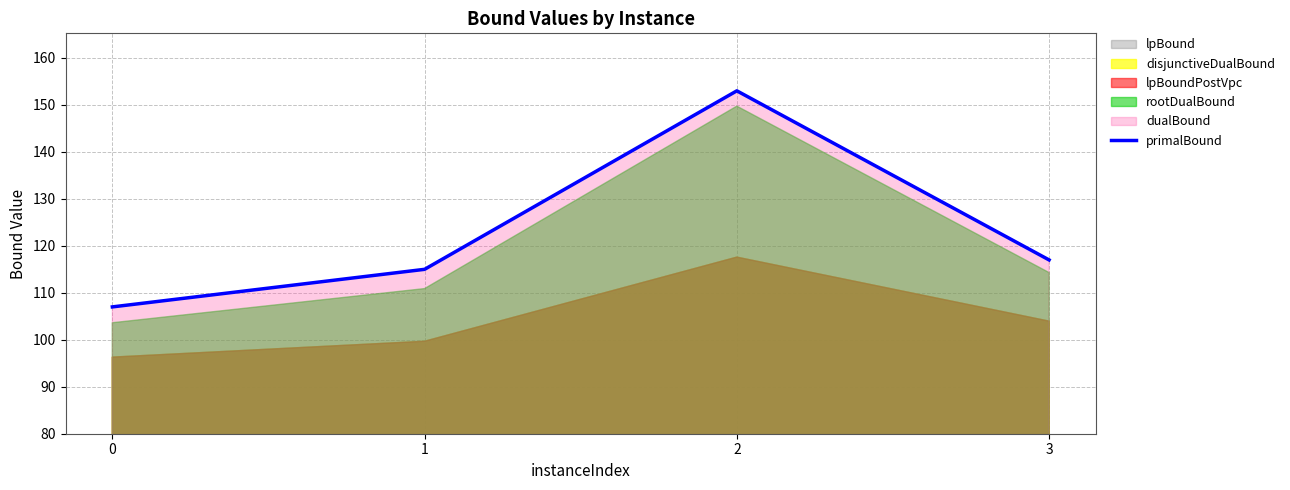

What is the maximum value shown in the chart?

153